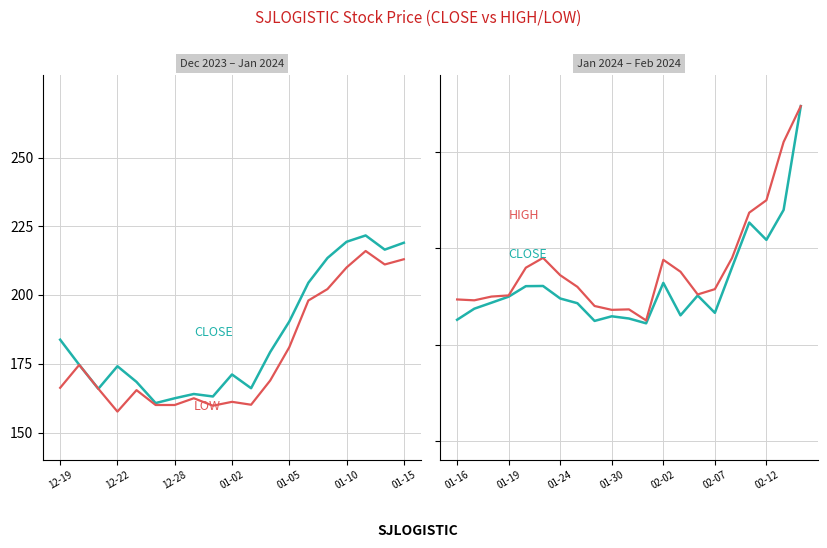

Which series has the largest total across all categories?

HIGH